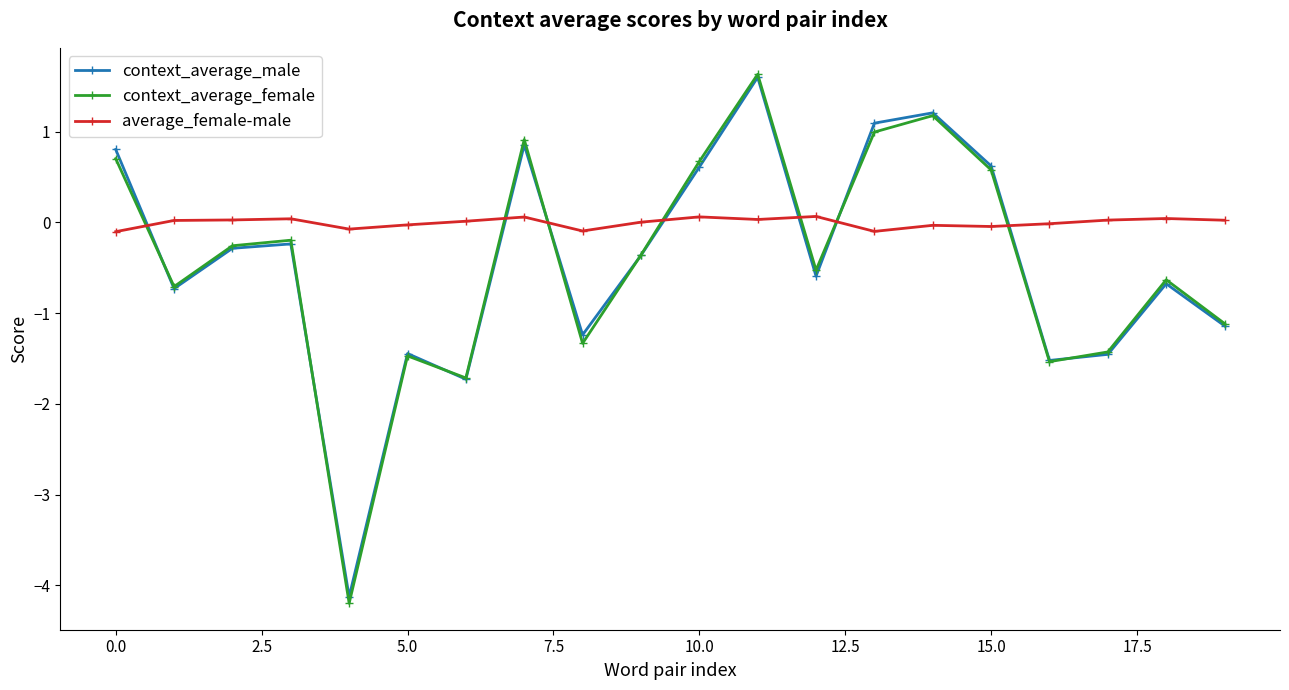

What is the greatest value displayed?

1.6